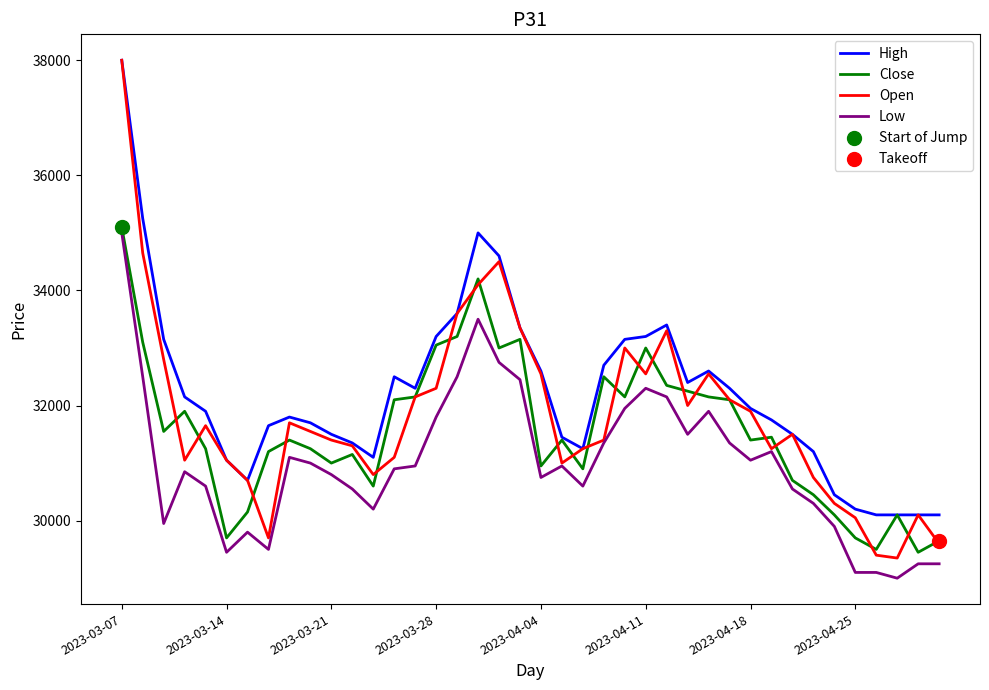

Which series has the largest total across all categories?

High